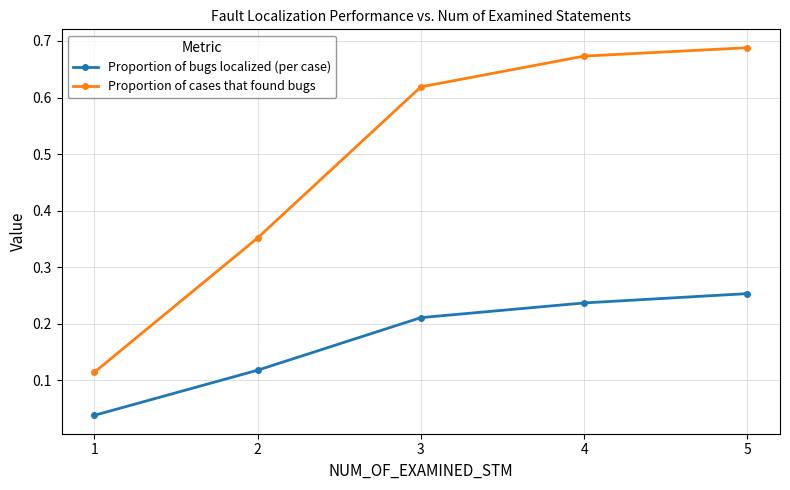

The value of Proportion of bugs localized (per case) at 3 is 0.3. True or false?

False